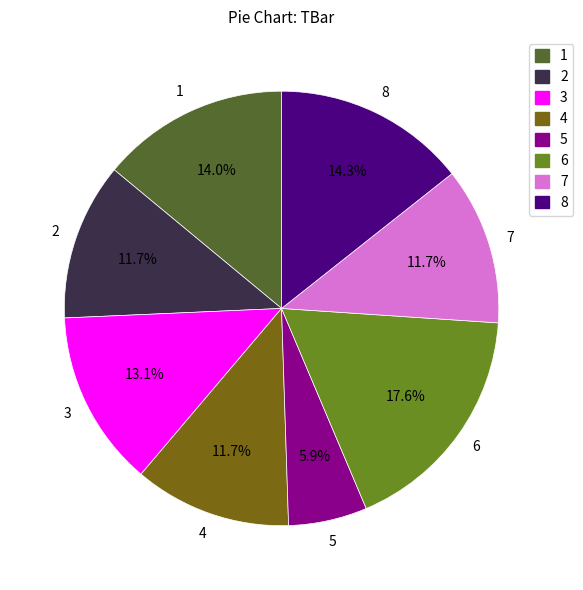

Does 2 represent more than half of the total?

No